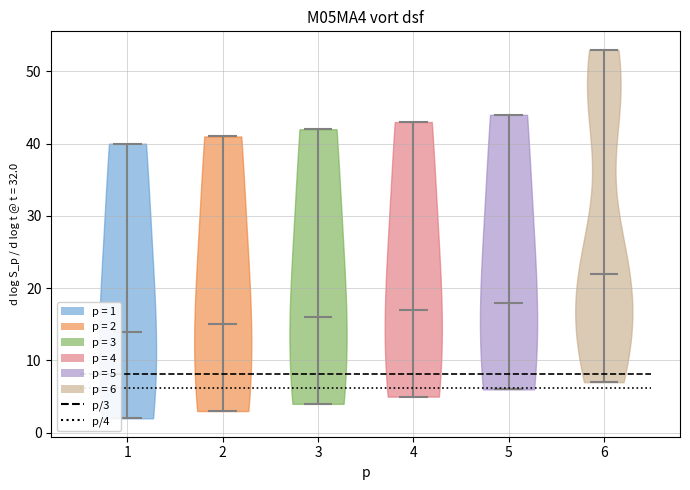

Reading left to right, read every violin against the y-axis: where its median line is, and the lowest and highest points it reaches. The values are not printed on the chart, so give them approximately, as read against the axis.

1: median line 14, lowest point 2, highest point 40
2: median line 15, lowest point 3, highest point 41
3: median line 16, lowest point 4, highest point 42
4: median line 17, lowest point 5, highest point 43
5: median line 18, lowest point 6, highest point 44
6: median line 22, lowest point 7, highest point 53